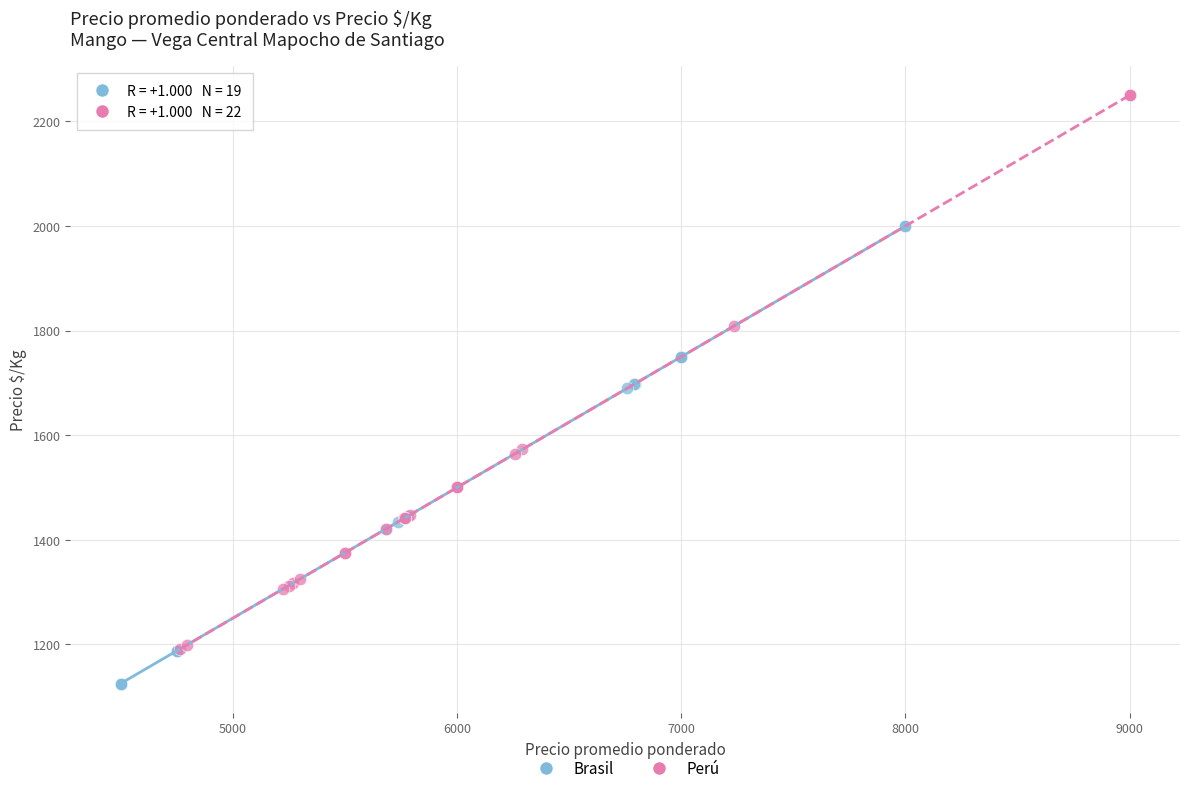

Which series contains the lowest Y value?

Brasil